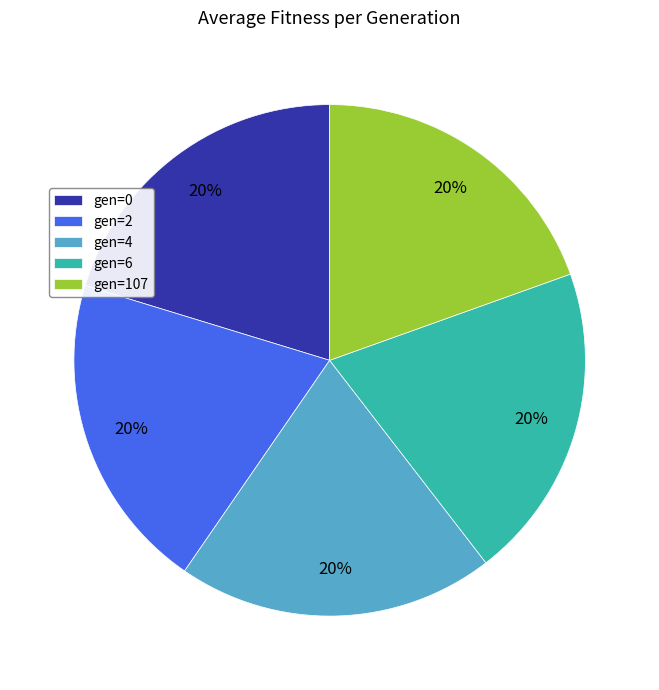

Is it true that gen=0 is 20% of the pie?

True